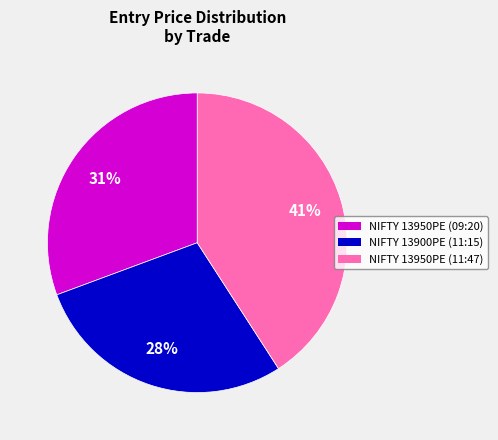

Rank the categories by value from lowest to highest.

NIFTY 13900PE (11:15), NIFTY 13950PE (09:20), NIFTY 13950PE (11:47)